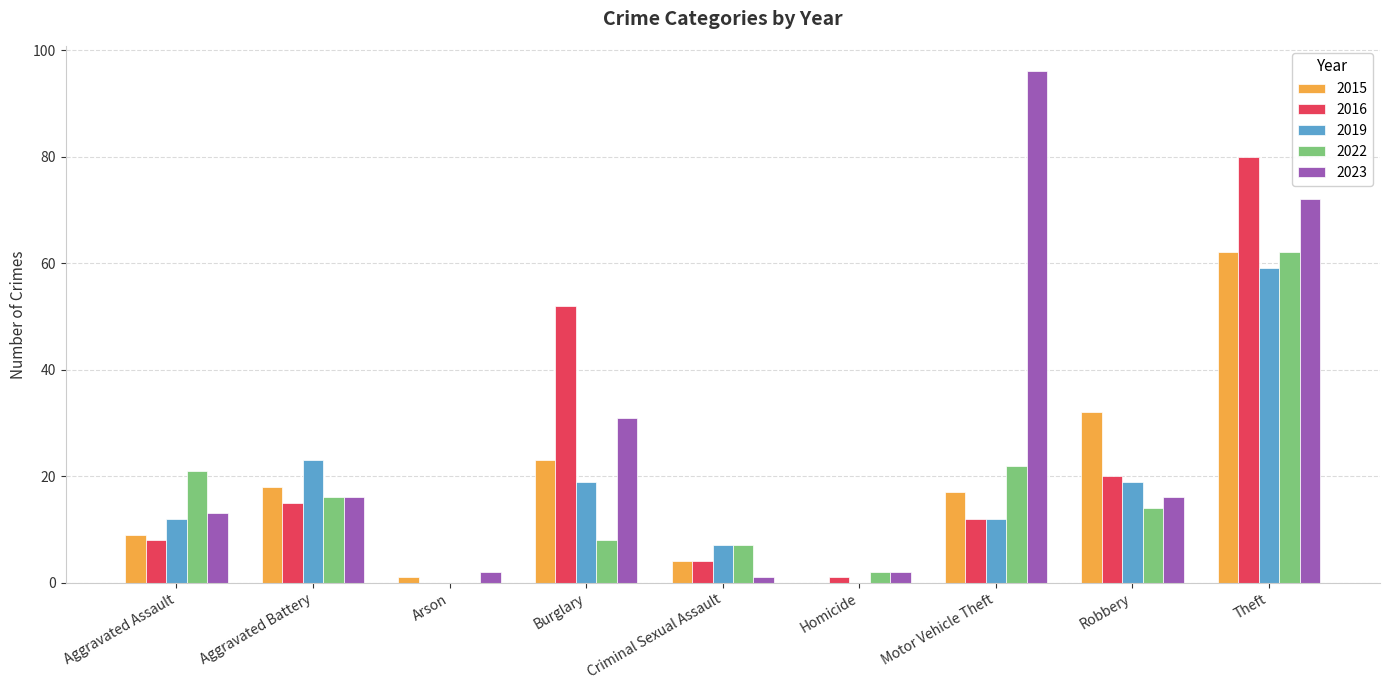

What is the sum of all 2016 values?

192